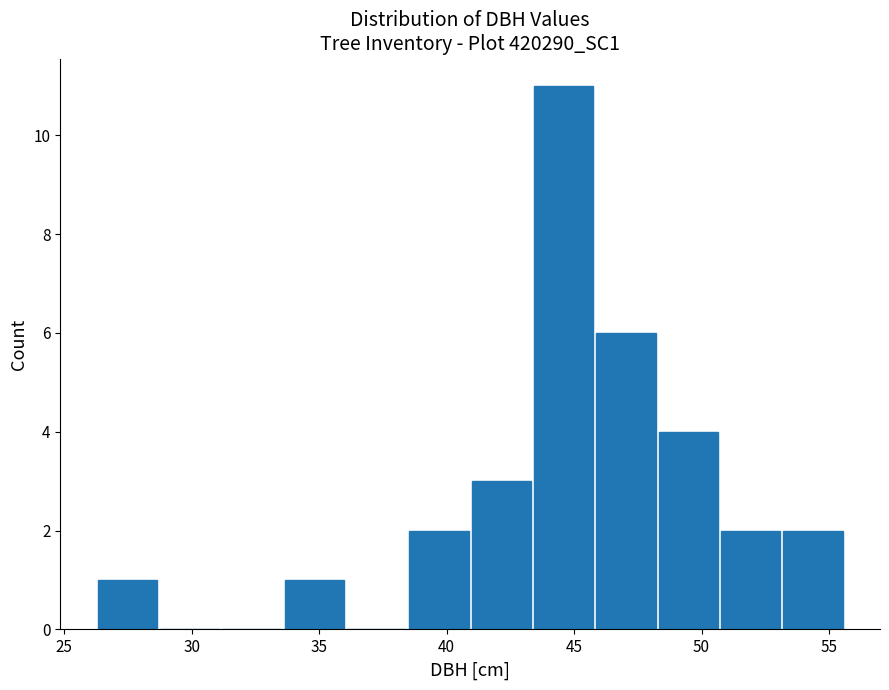

Reading left to right, transcribe this chart: for each bar, give the range it covers on the x-axis and its height. Neither the bar edges nor the heights are printed on the chart, so give them approximately, as read against the axes.

26.5 to 28.5: 1
28.5 to 31.0: 0
31.0 to 33.5: 0
33.5 to 36.0: 1
36.0 to 38.5: 0
38.5 to 41.0: 2
41.0 to 43.5: 3
43.5 to 46.0: 11
46.0 to 48.5: 6
48.5 to 50.5: 4
50.5 to 53.0: 2
53.0 to 55.5: 2